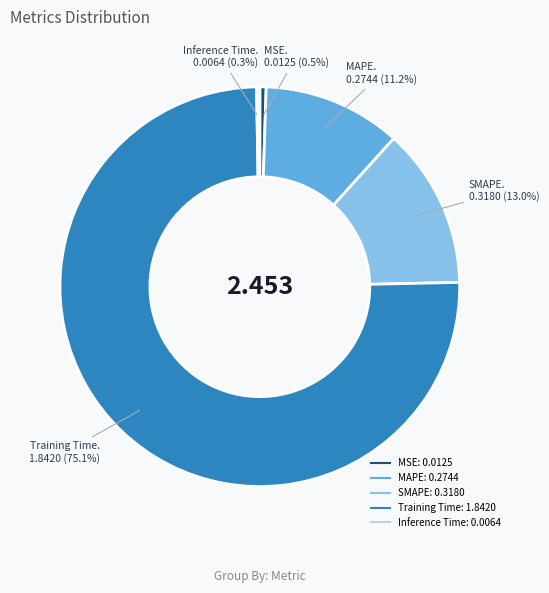

Between MAPE and MSE, which is larger?

MAPE